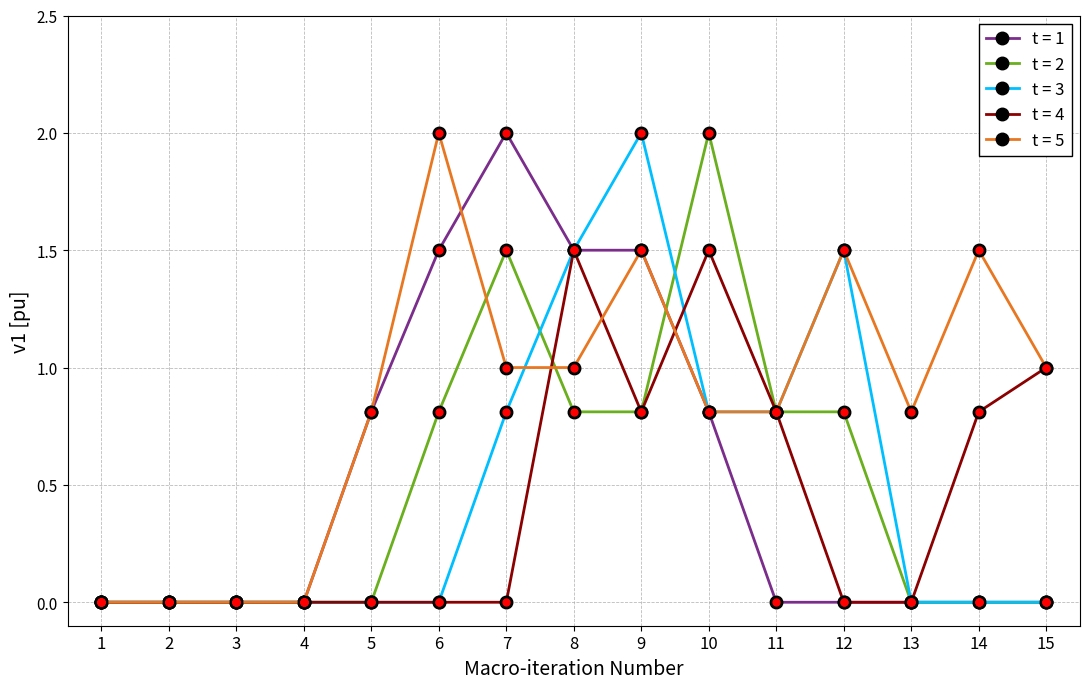

At which category is the sum across all series the highest?

9